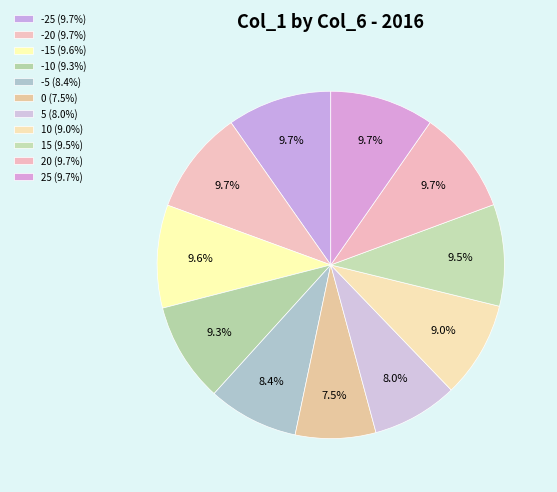

Which slice is the largest?

-25